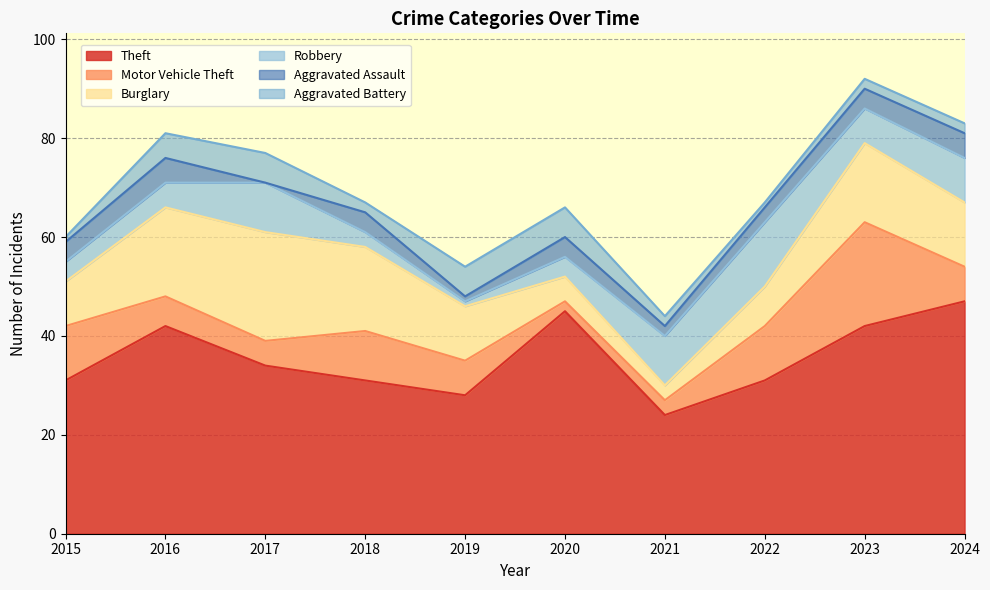

Where does the Theft series first go above 34?

2016